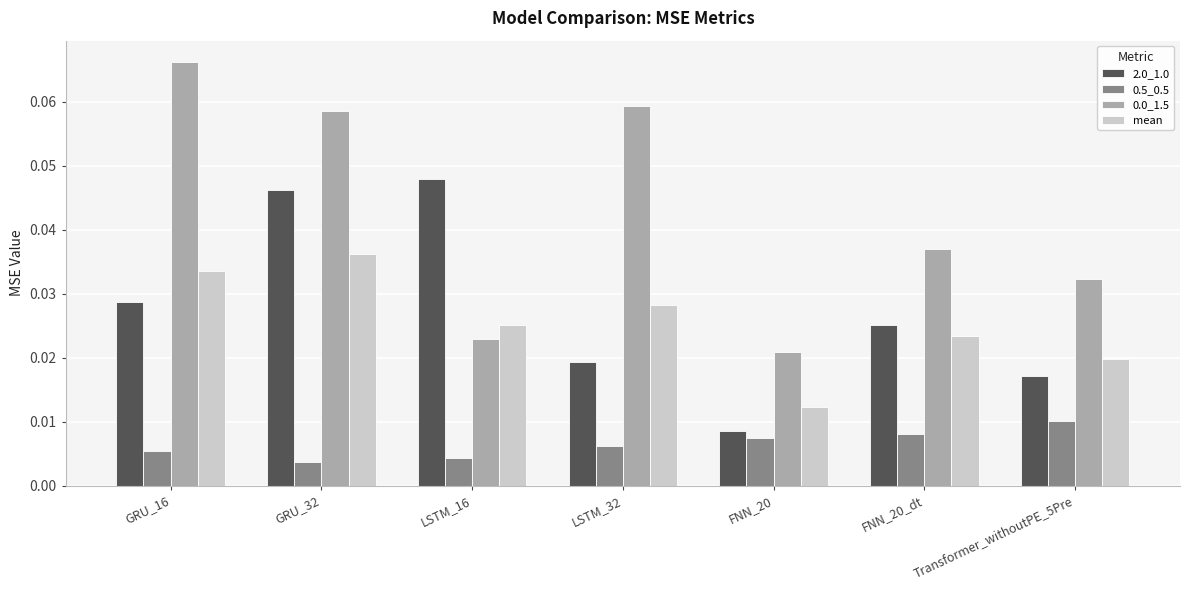

Is it true that 2.0_1.0 equals 0.1 at LSTM_16?

False